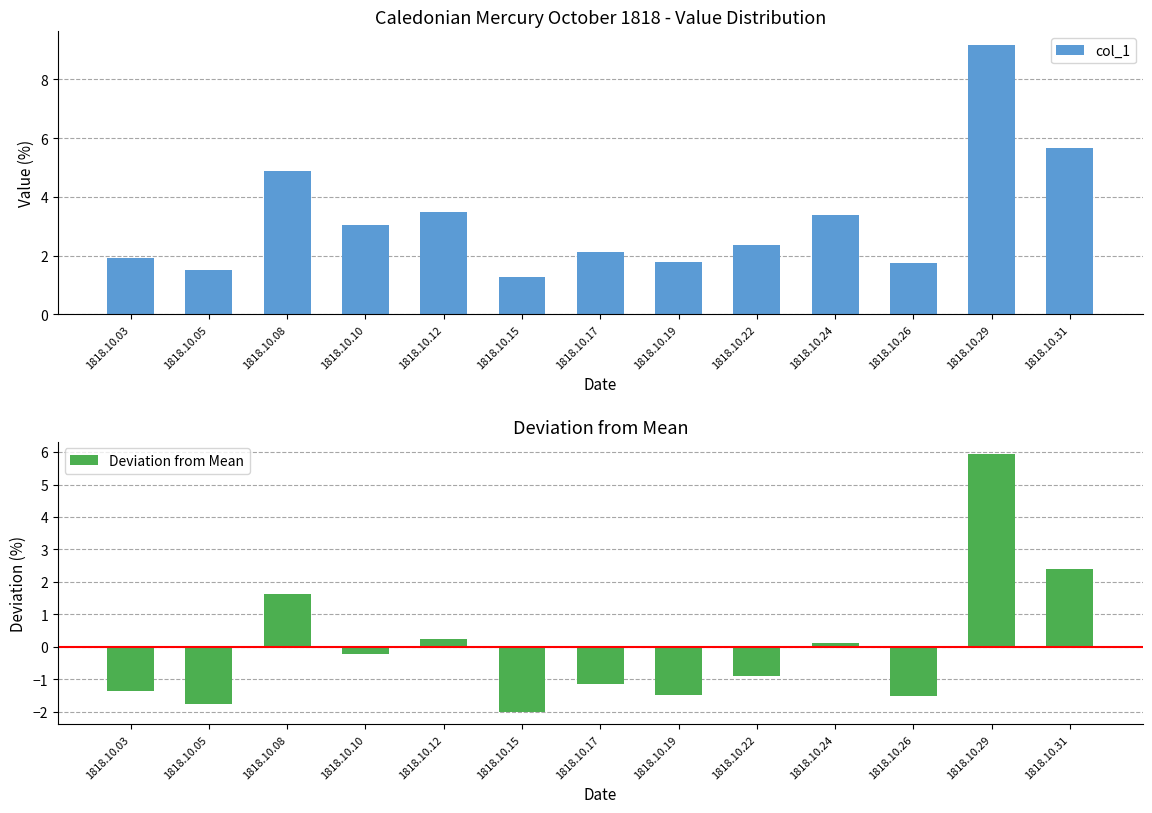

How many data points in Deviation from Mean are above 0?

5